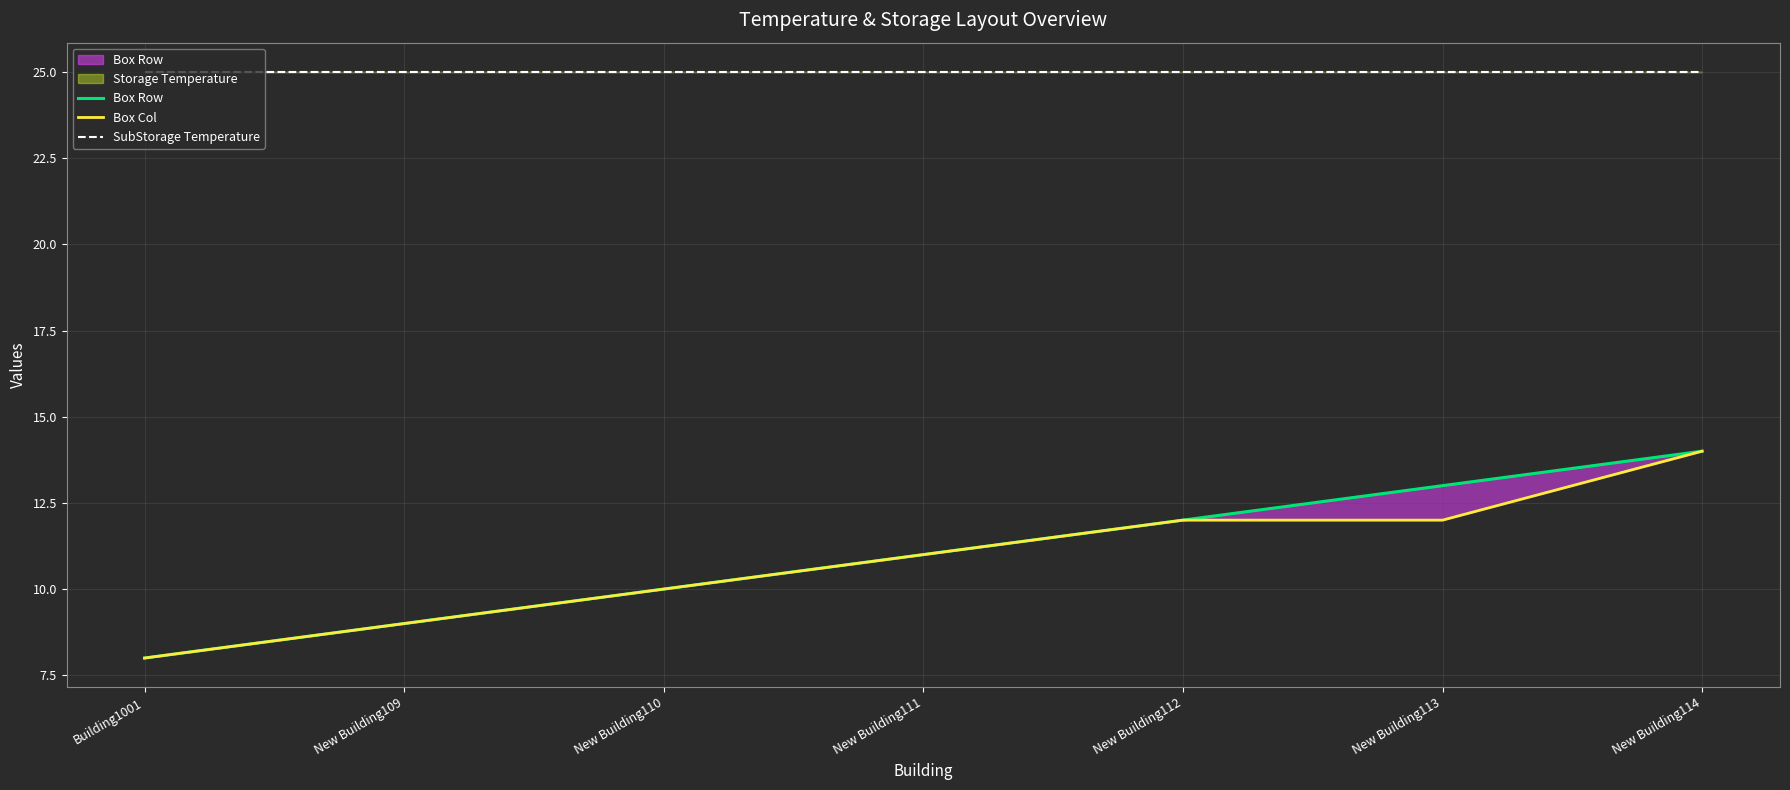

Count the Box Col values in the range 9 to 12.

5